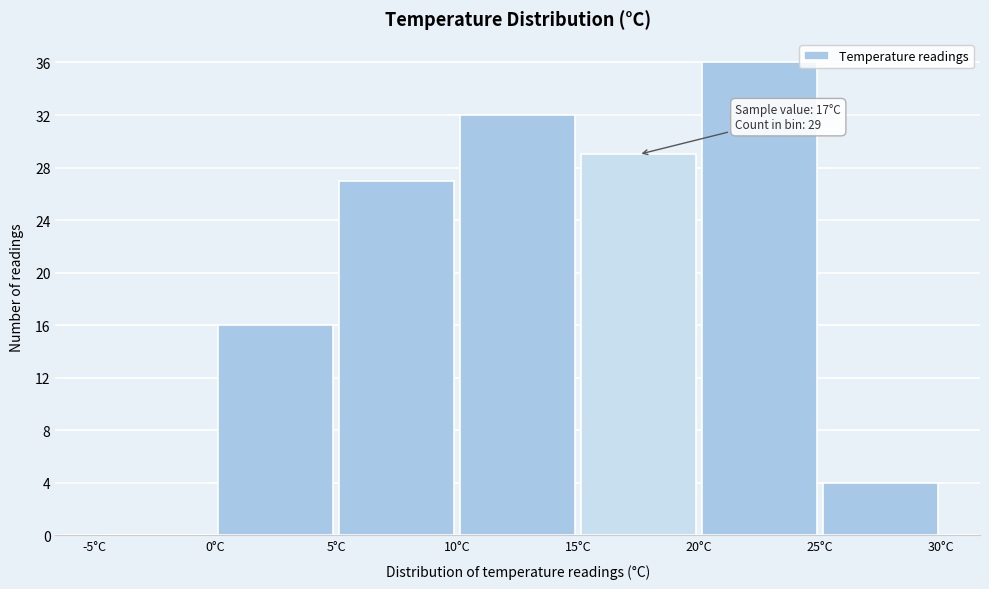

Which range on the x-axis has the tallest bar?

20 to 25